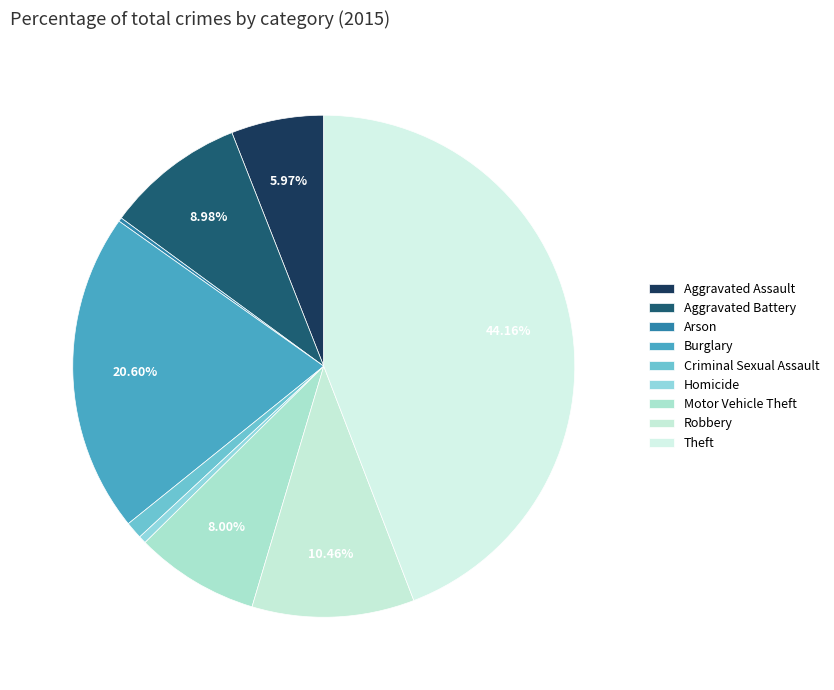

Which slice is the smallest?

Arson